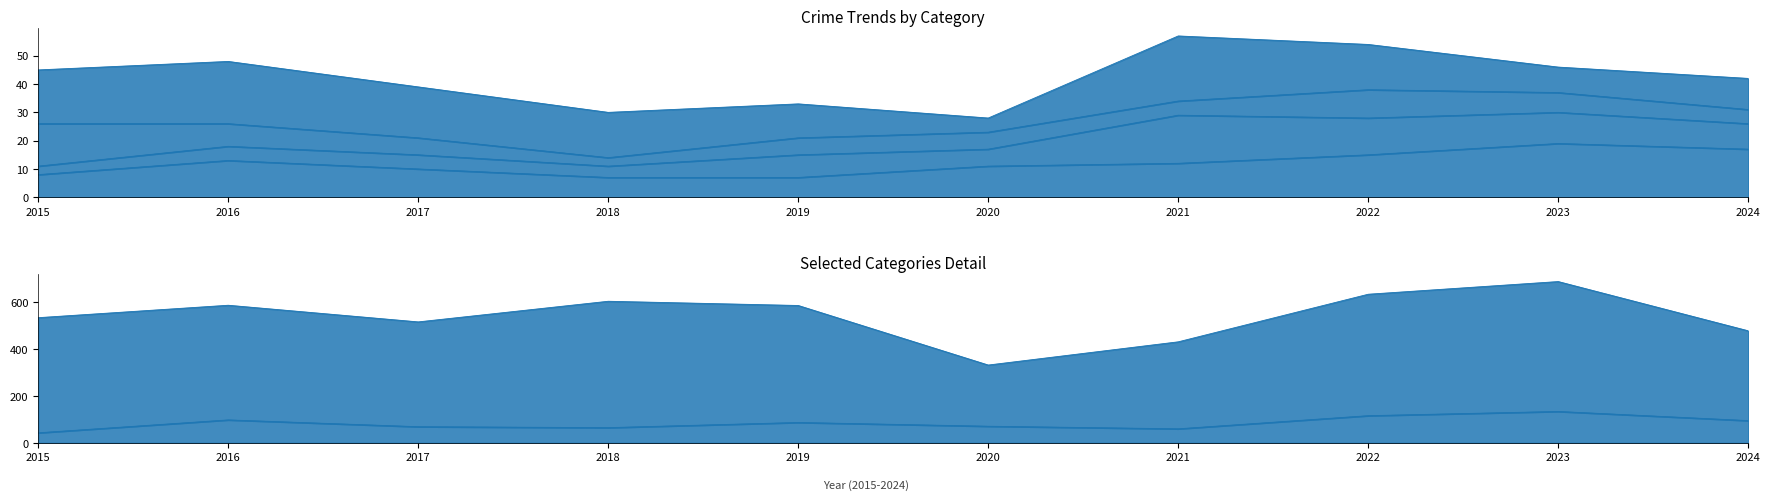

True or false: Theft has more than 0 interior local peaks.

True